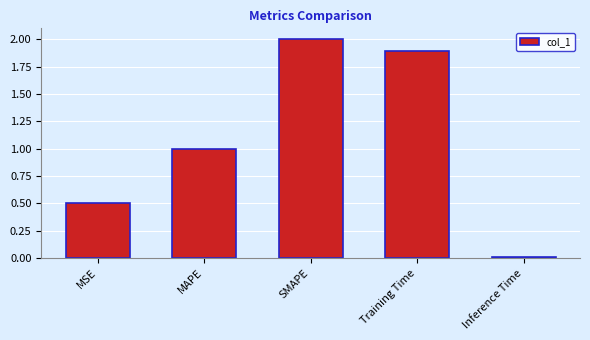

Does the chart contain any negative values?

No